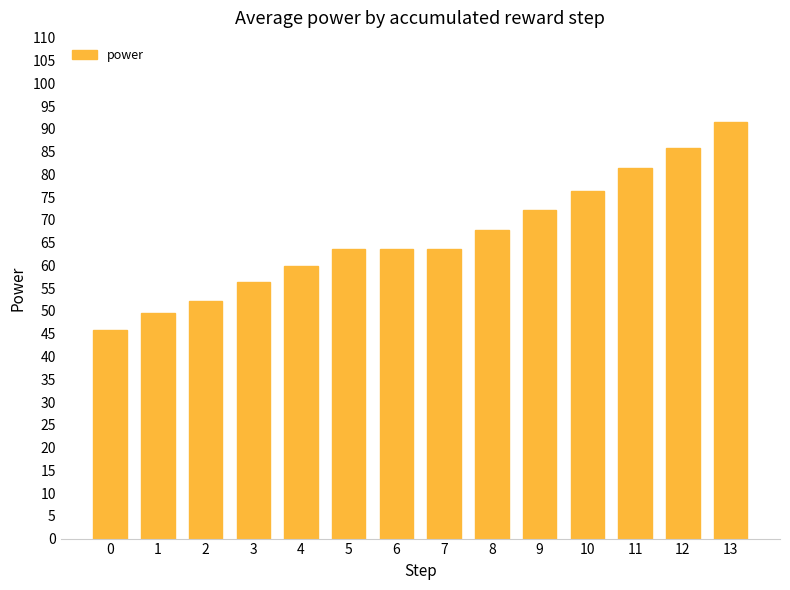

The value at 3 is 19.4. True or false?

False